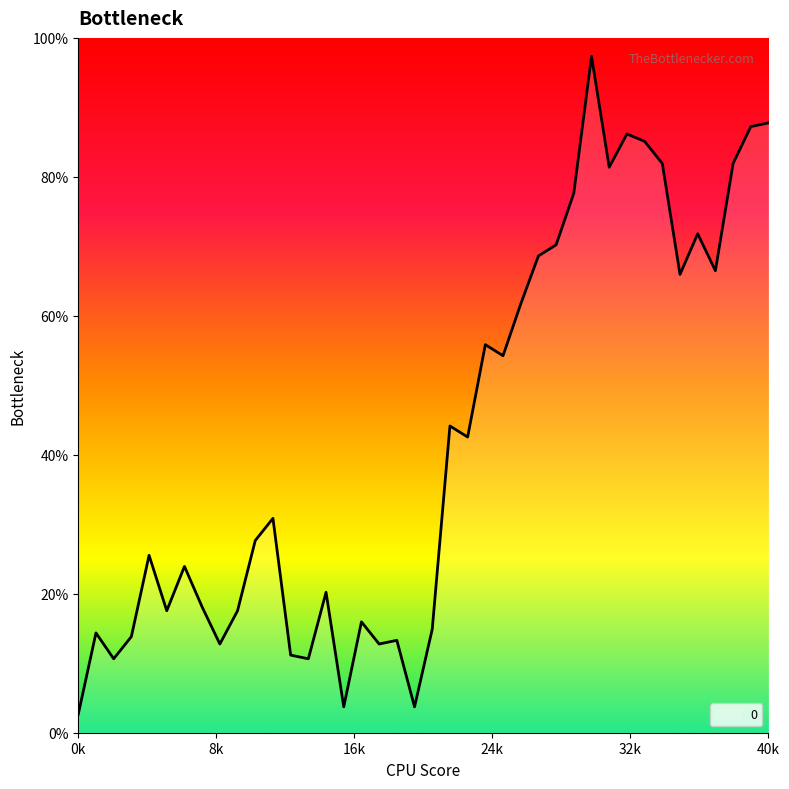

Does the chart display data point markers on the line(s)?

No